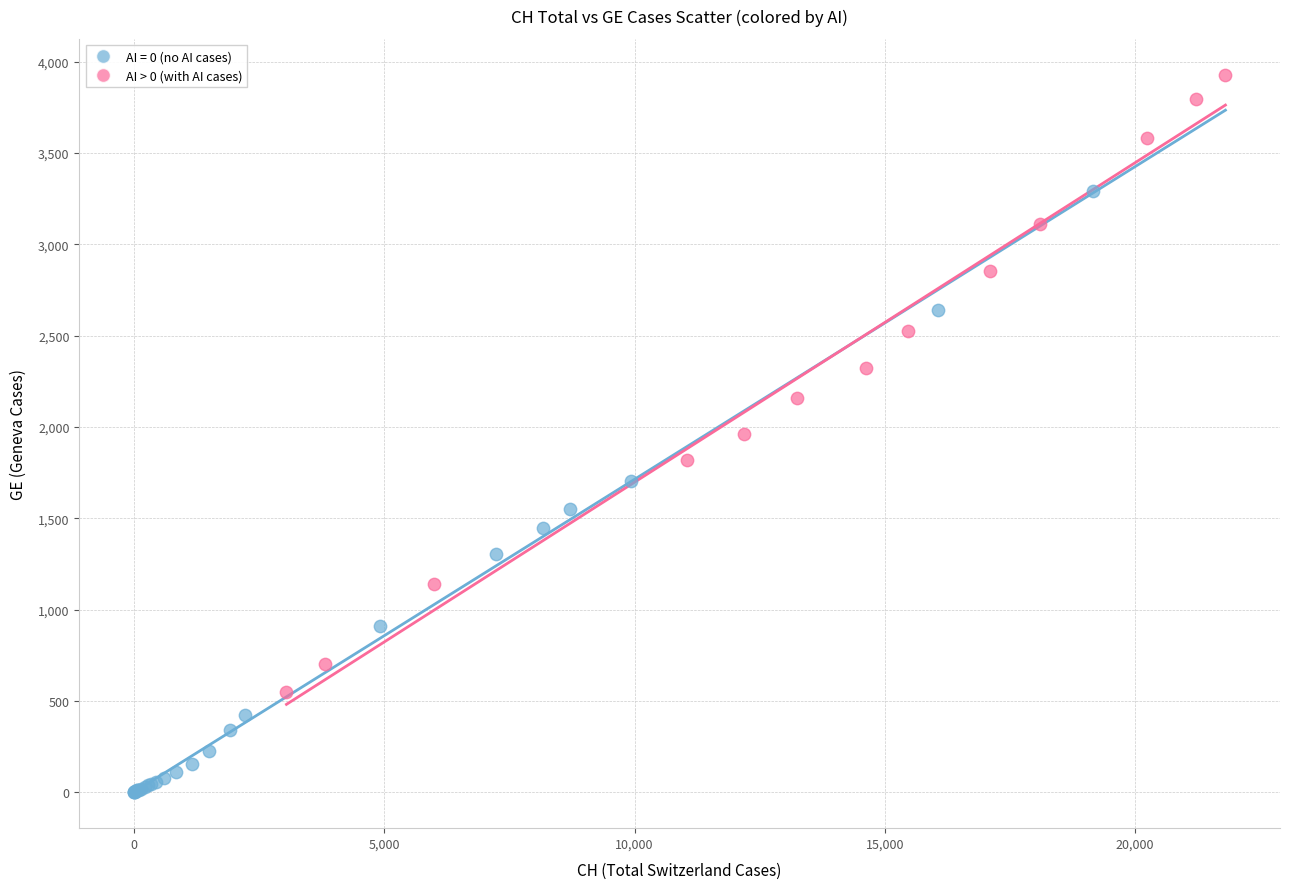

Which series contains the highest Y value?

AI > 0 (with AI cases)